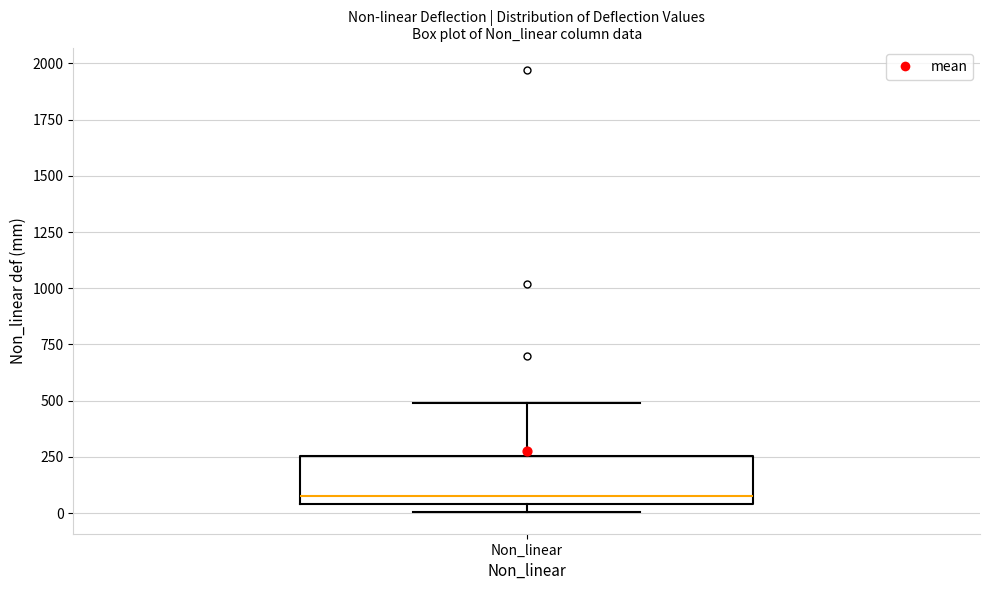

Where does the median line of the box for Non_linear sit on the y-axis? The values are not printed on the chart, so give them approximately, as read against the axis.

100